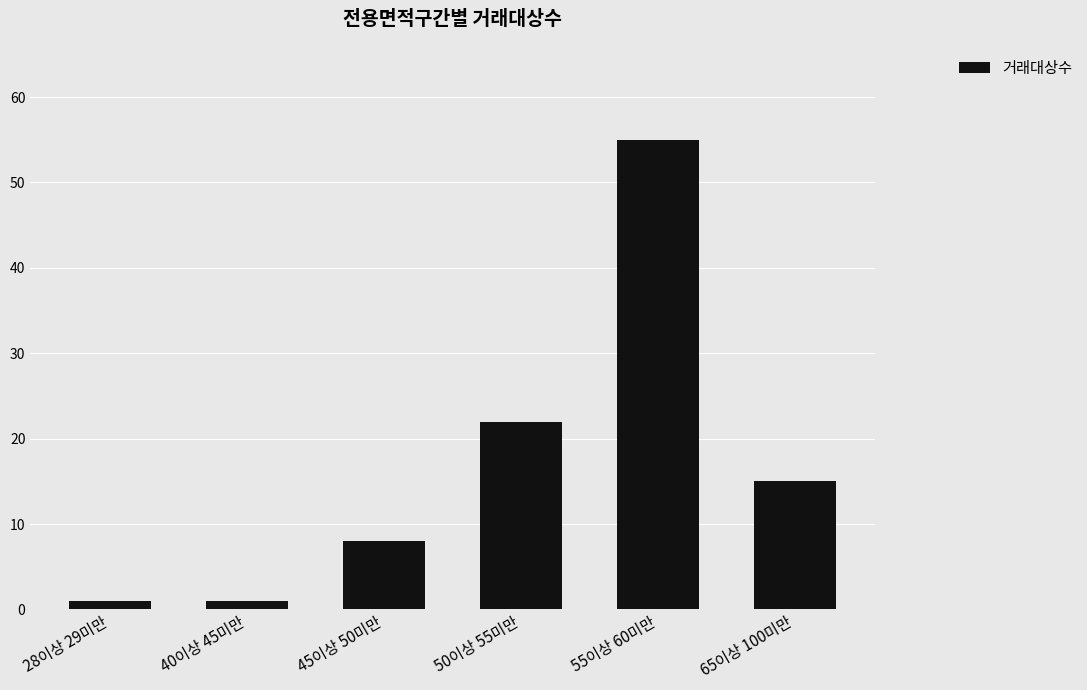

What position from the right is 28이상 29미만?

6